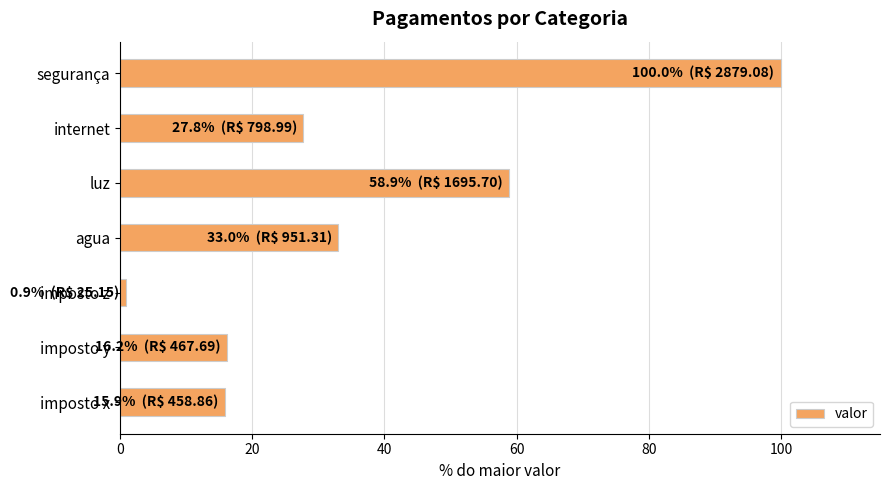

True or false: the data shows 23.5 at segurança.

False